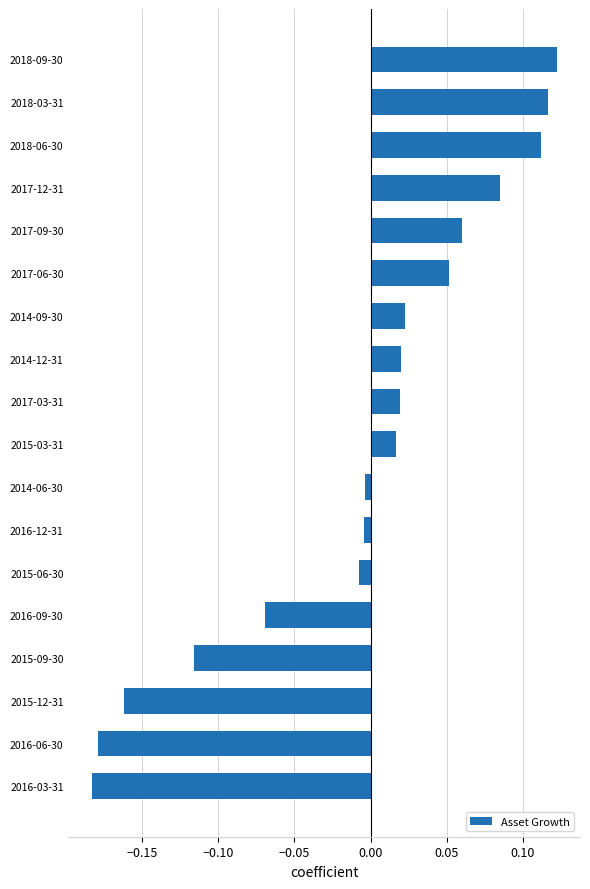

Count the number of categories in the chart.

18